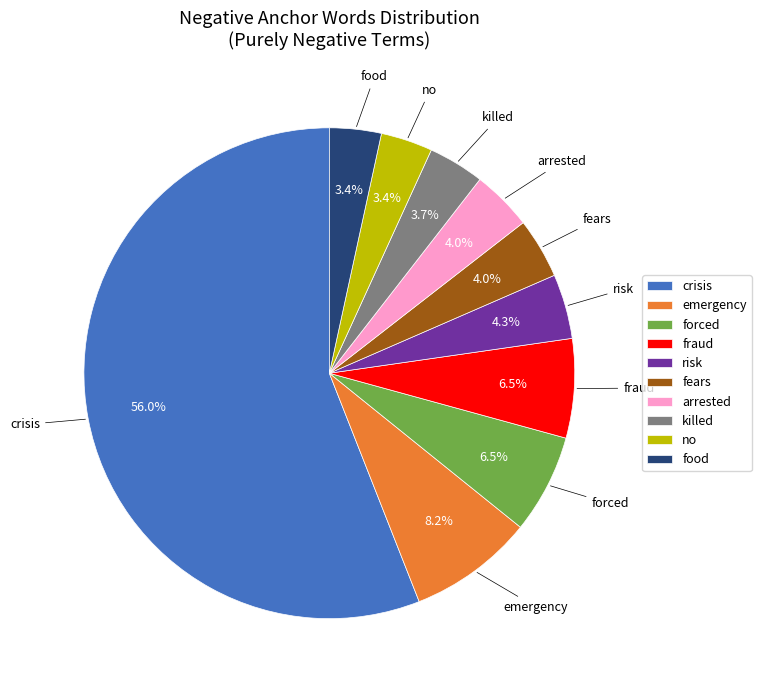

Does emergency account for over 50% of the chart?

No